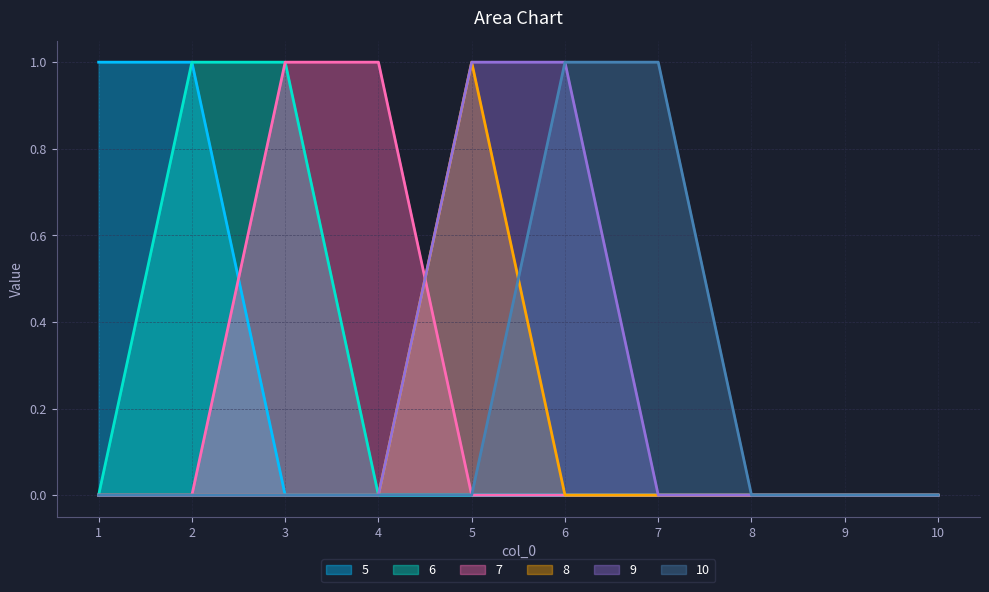

What is the highest value of the 7 series?

1